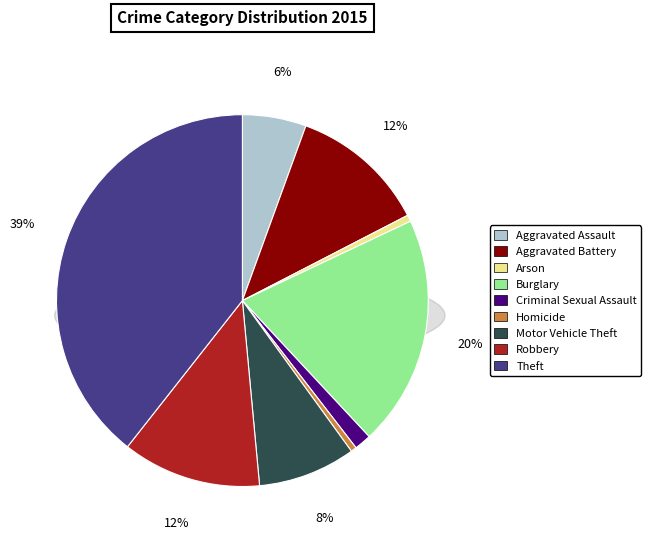

Does any single category account for the majority?

No